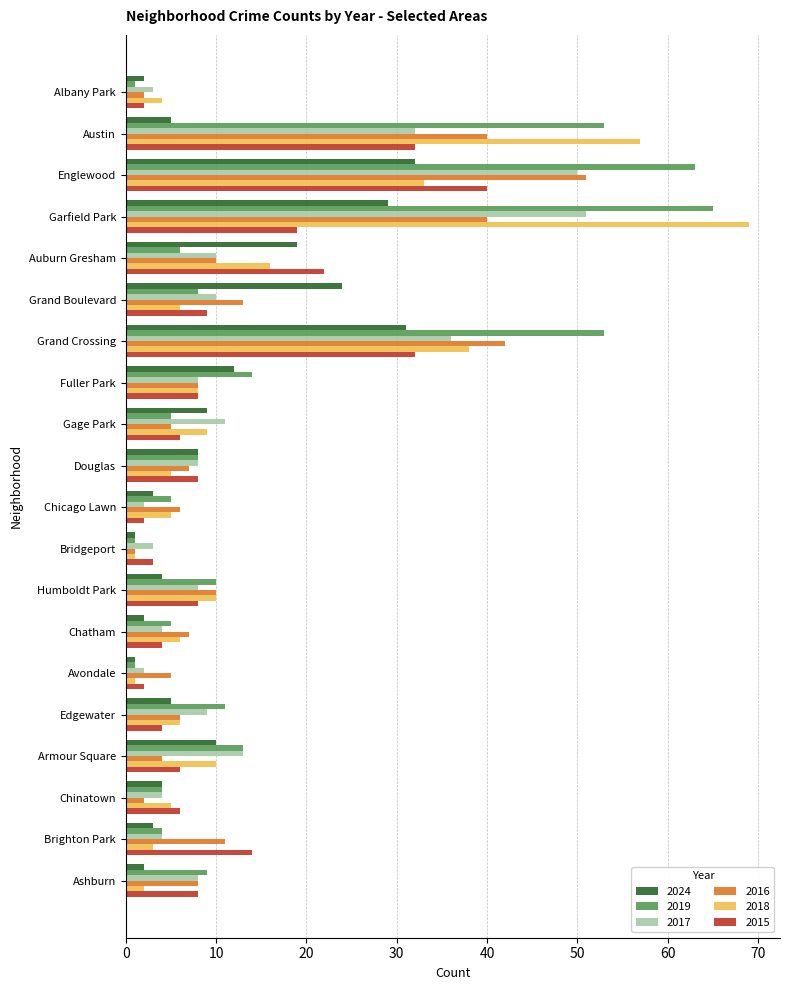

The 2019 series shows 11 at Edgewater. True or false?

True